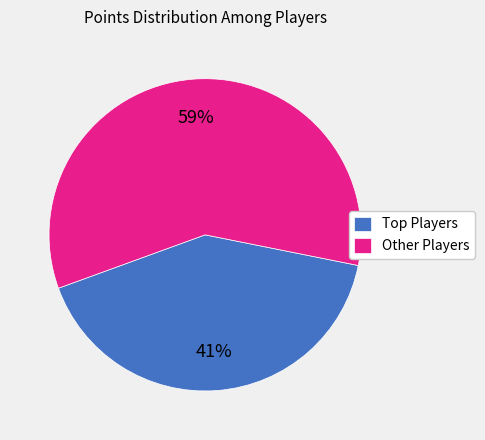

Which category has the smallest portion of the pie?

Top Players